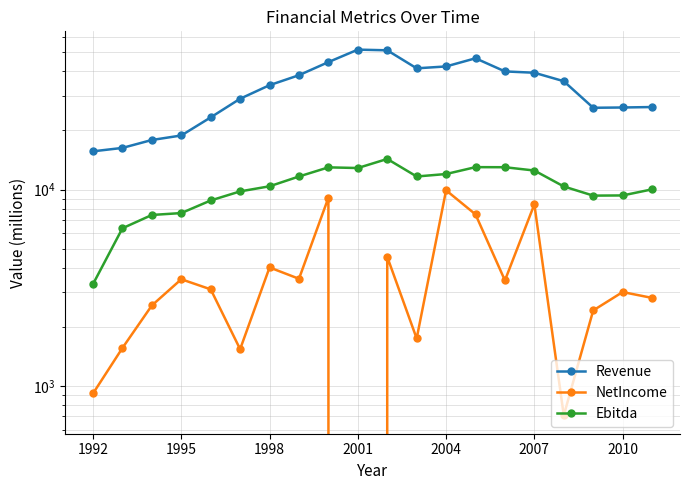

What is the approximate value of Revenue at 7?

38206